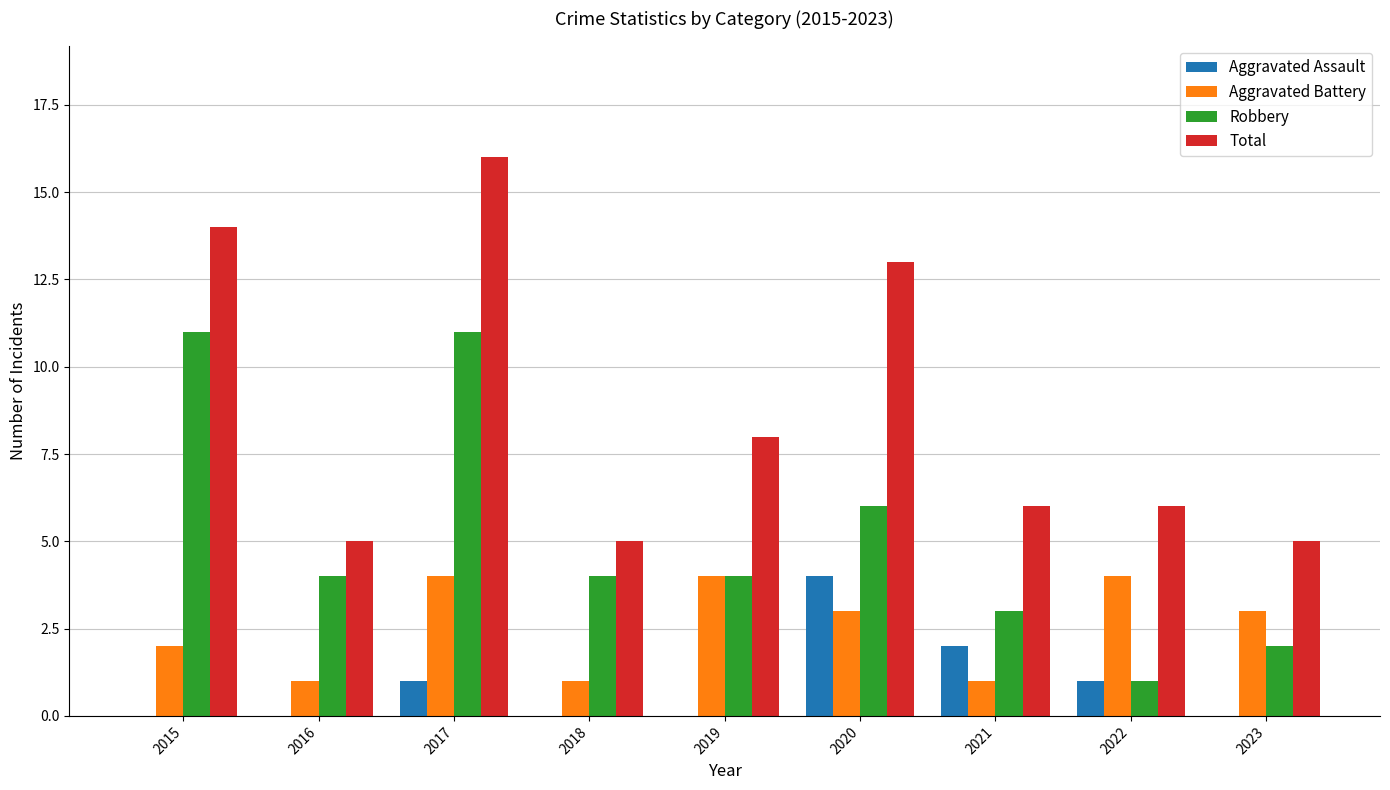

At which category is the sum across all series the highest?

2017